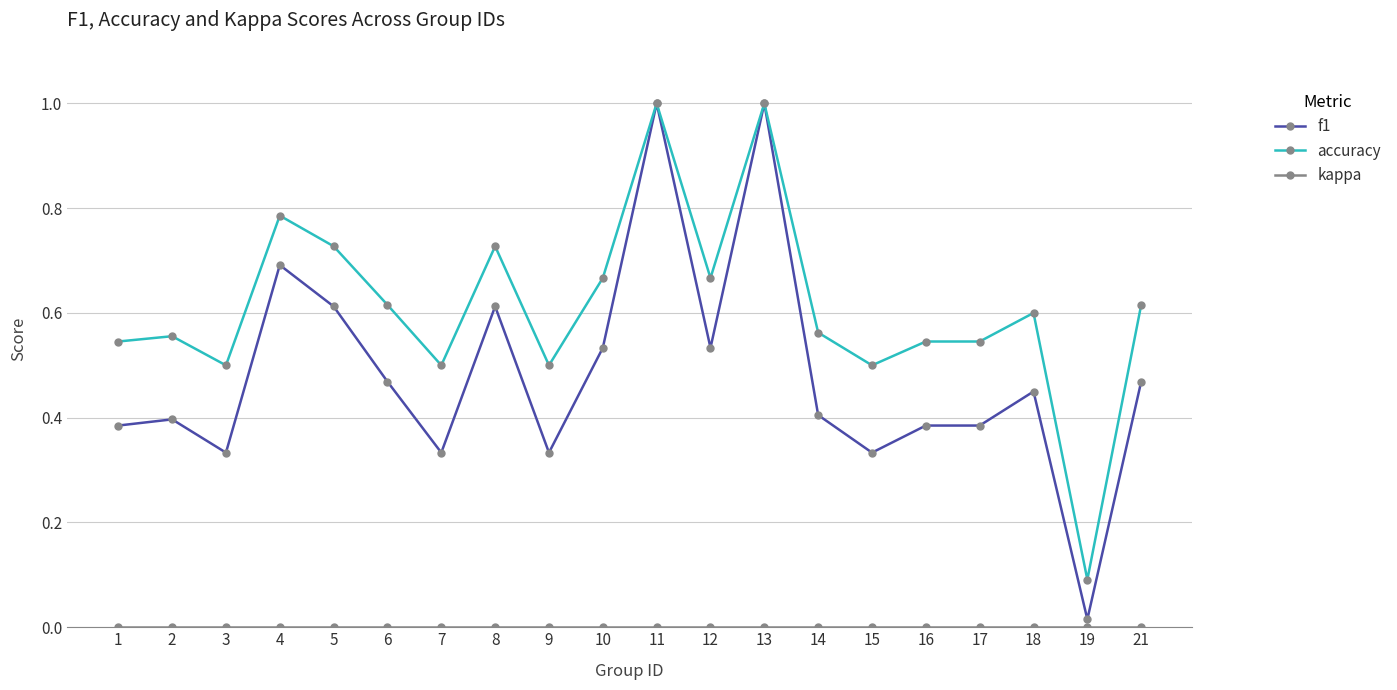

True or false: accuracy has more than 2 points higher than both neighbors.

True